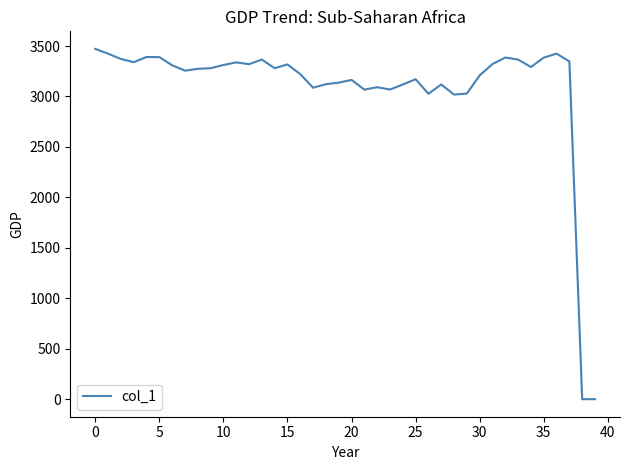

What is the greatest value displayed?

3472